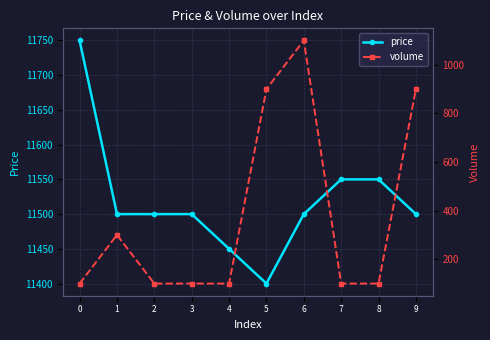

What is the sum of all price values?

115200